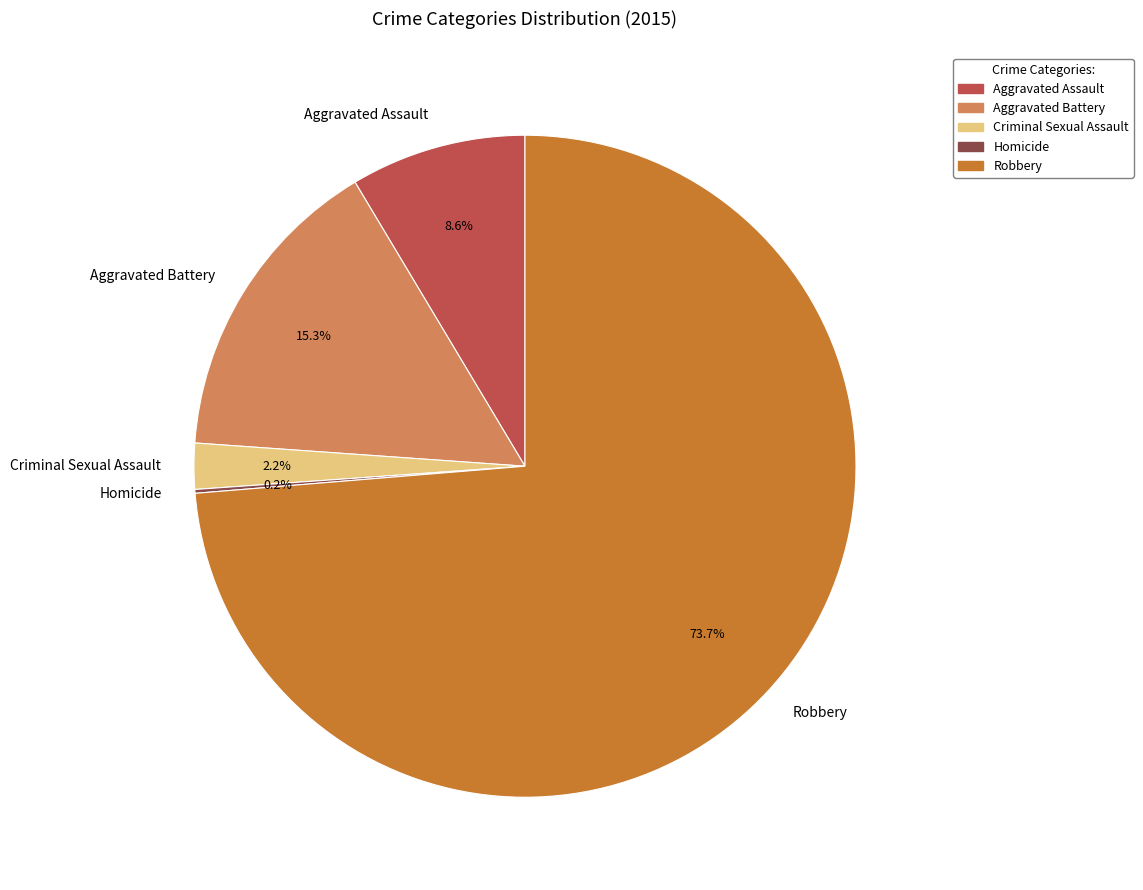

Is there a majority slice in this chart?

Yes